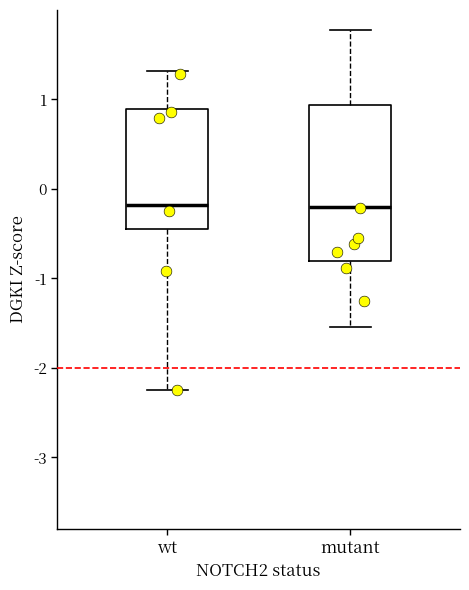

Where does the upper whisker of the box for mutant end on the y-axis? The values are not printed on the chart, so give them approximately, as read against the axis.

1.8